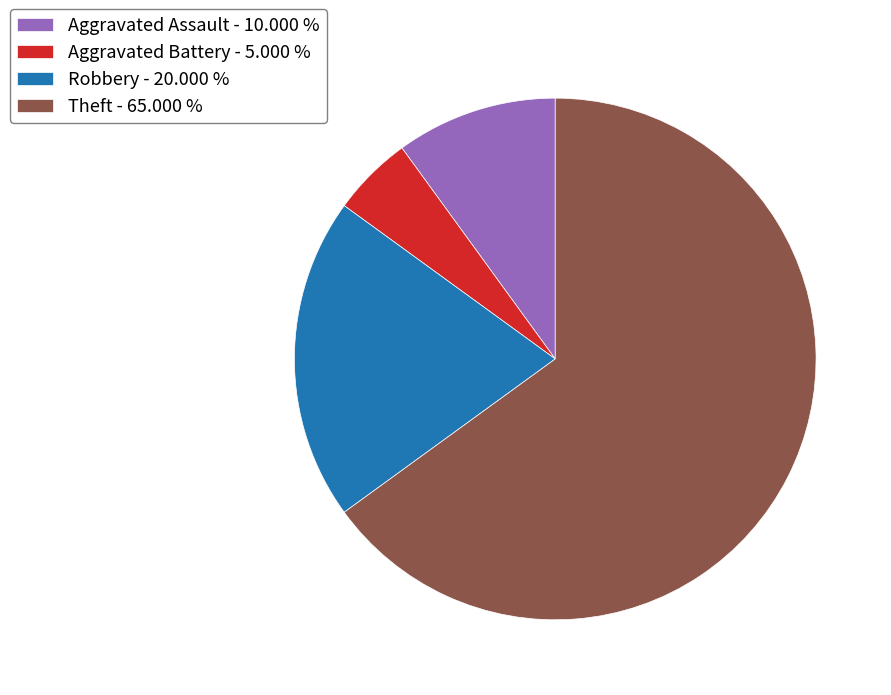

Rank the categories by value from lowest to highest.

Aggravated Battery - 5.000 %, Aggravated Assault - 10.000 %, Robbery - 20.000 %, Theft - 65.000 %